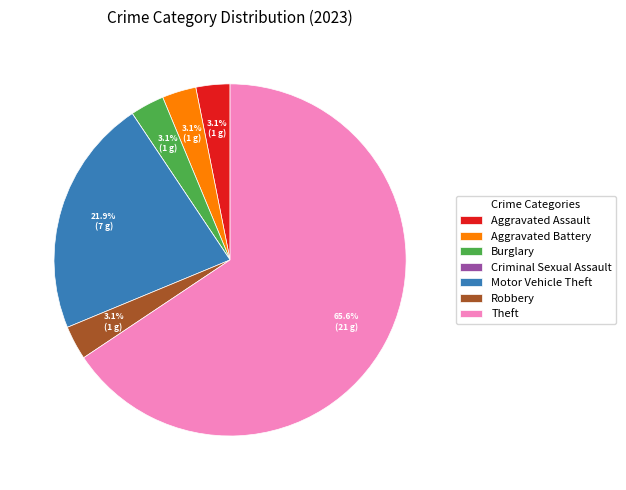

To the nearest percent, what percentage of the pie is Robbery?

3%